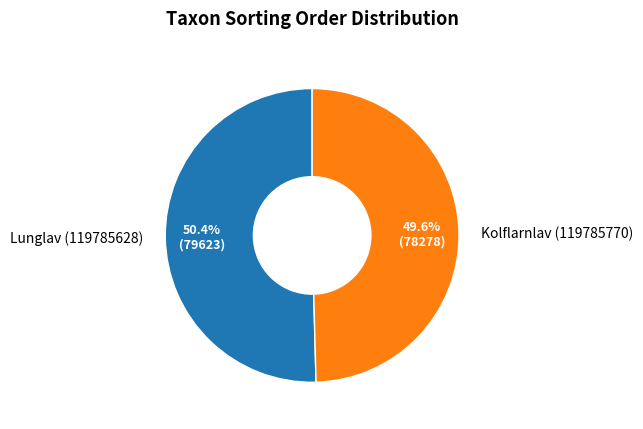

What percentage is the Kolflarnlav (119785770) slice, to the nearest percent?

50%